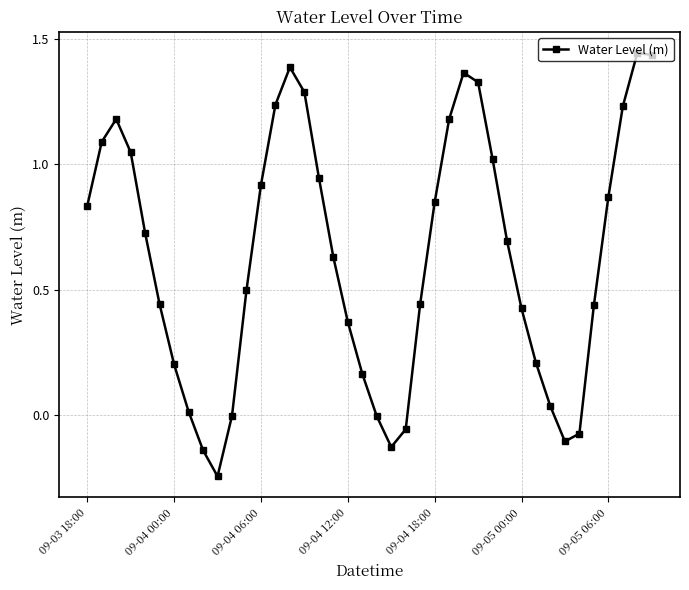

What is the sum of all values?

25.2